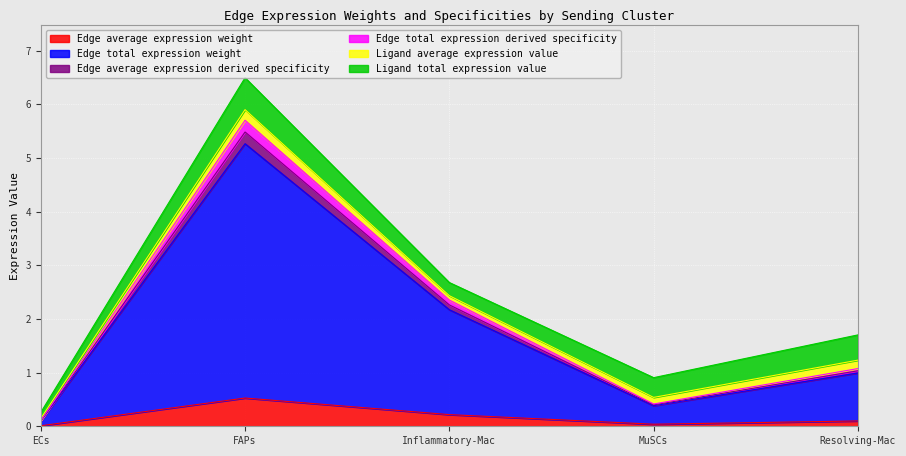

At which label does Edge total expression derived specificity reach its minimum?

ECs